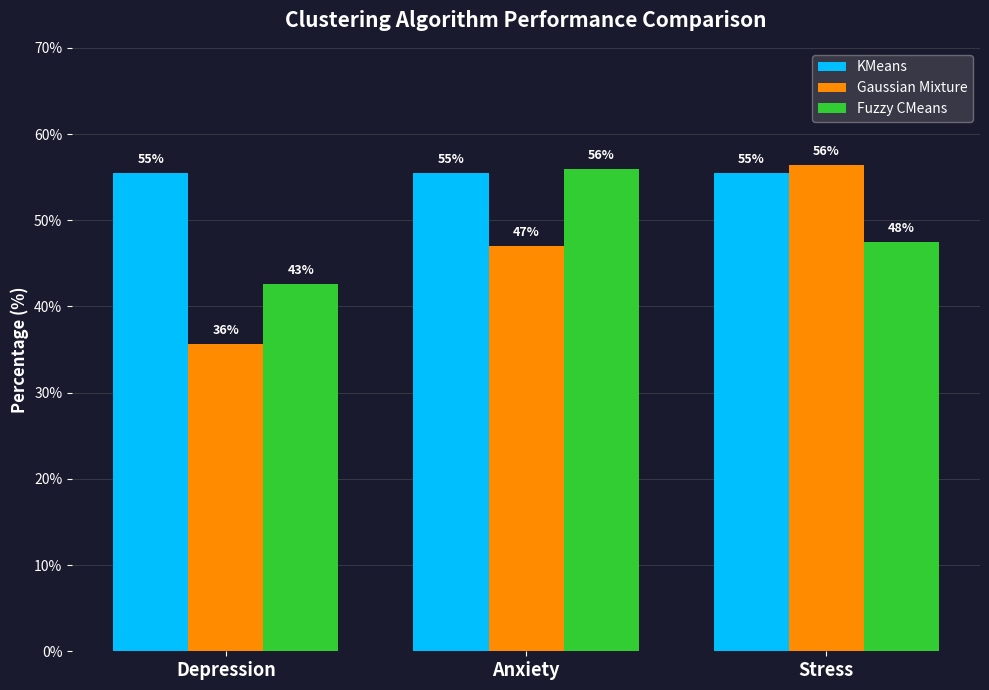

What is the minimum value shown in the chart?

35.6